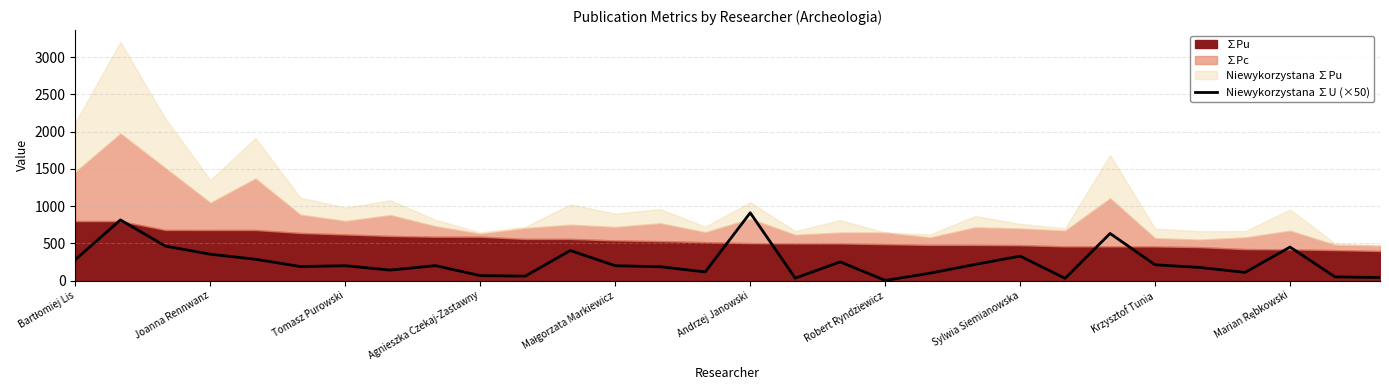

Which has a higher value, Bartłomiej Lis or 28?

Bartłomiej Lis